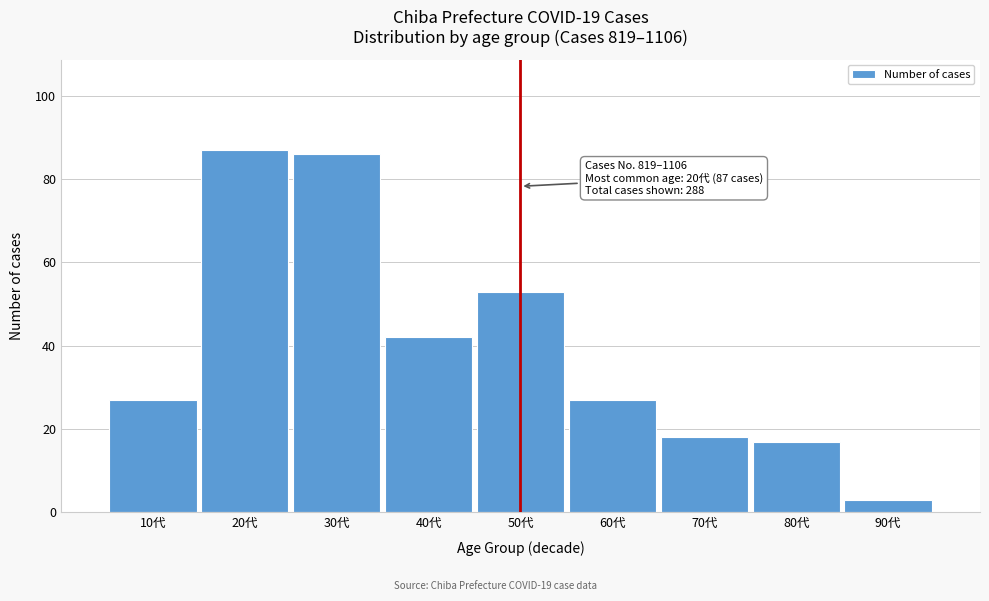

Reading right to left, what are all the values shown in this chart?

3	17	18	27	53	42	86	87	27